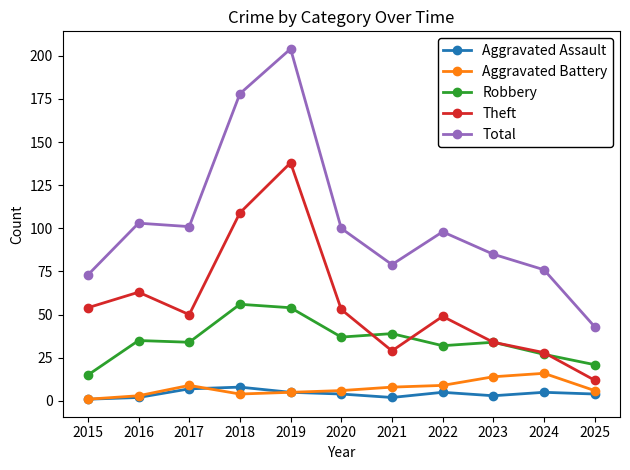

What is the value of the Theft point at the 11th from the left?

12